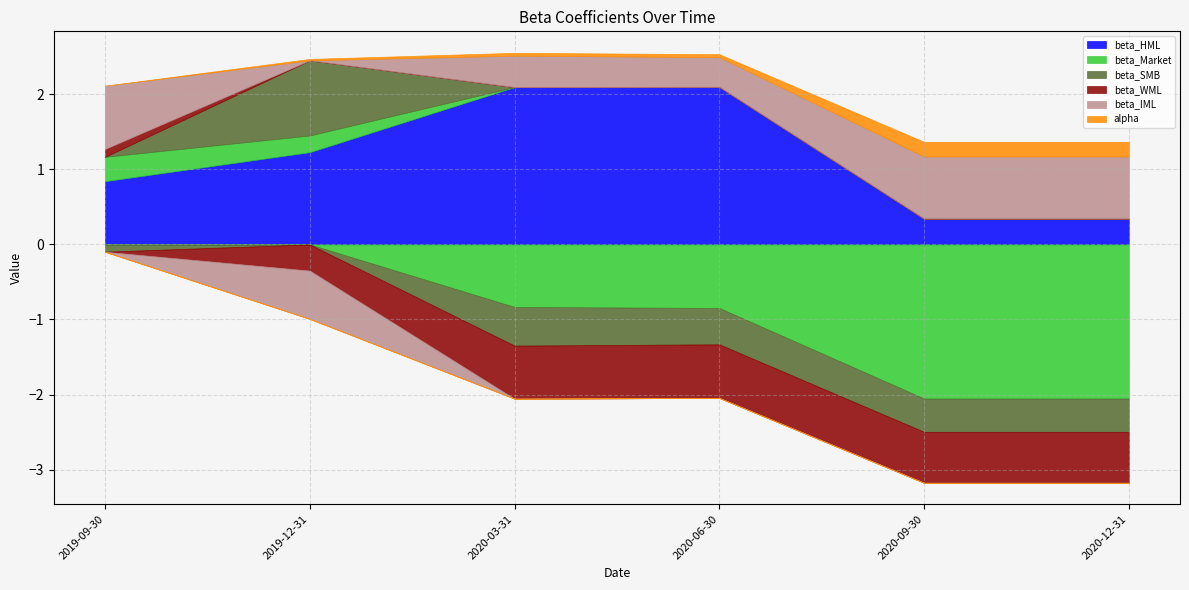

What is the difference between the highest and lowest values at 2020-06-30?

2.9